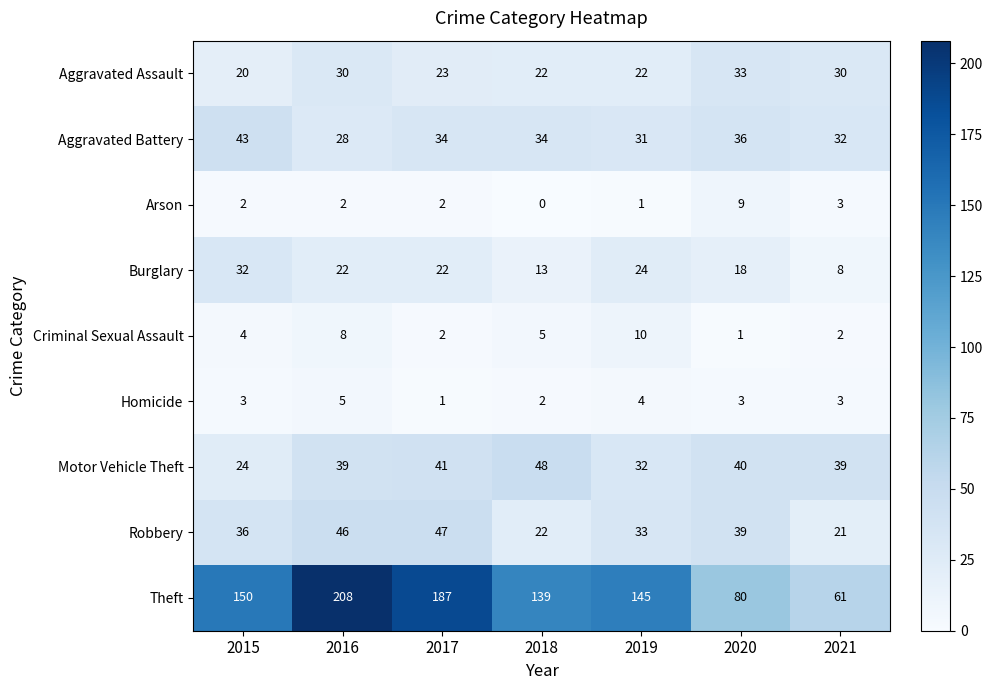

What is the sum of all Aggravated Battery values?

238